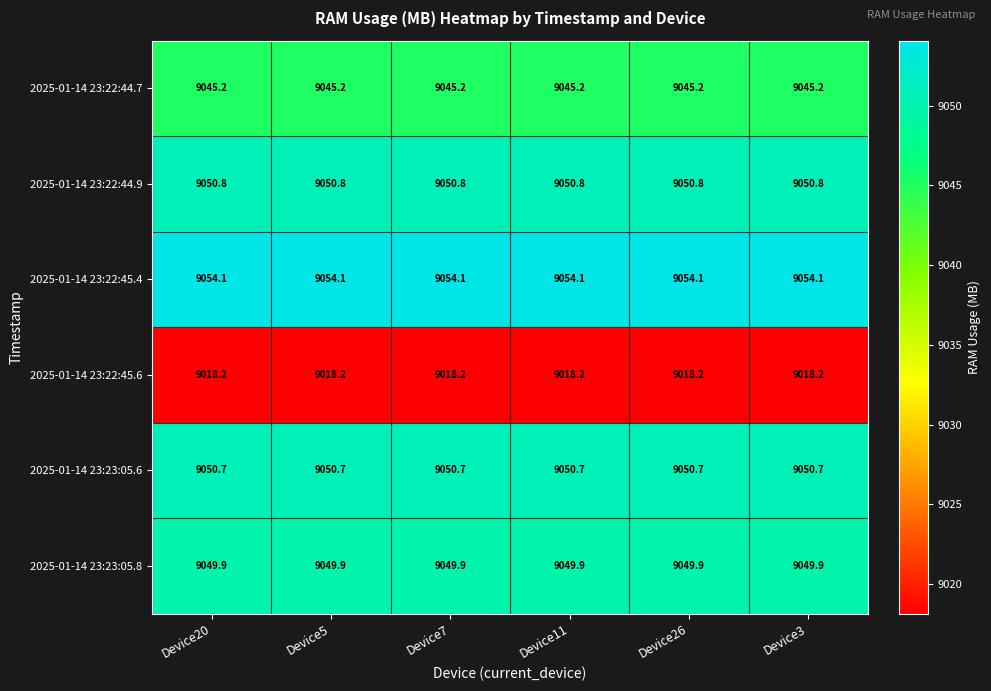

What is the lowest value of the 2025-01-14 23:23:05.8 series?

9049.9